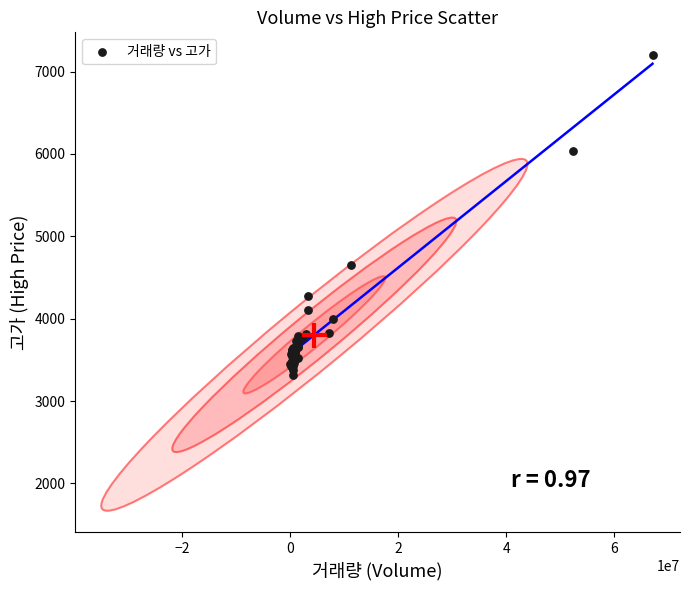

What Y value in the scatter plot is closest to 5255?

4650